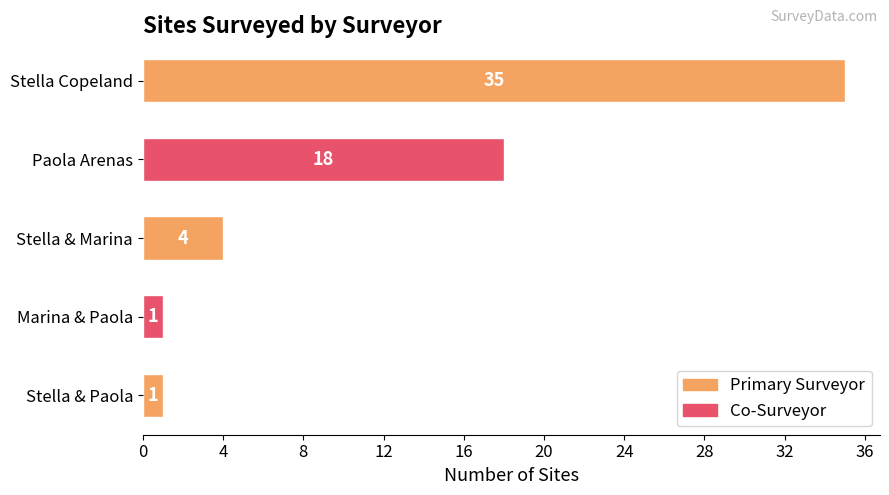

Where is the data nearest to the value 18?

Paola Arenas